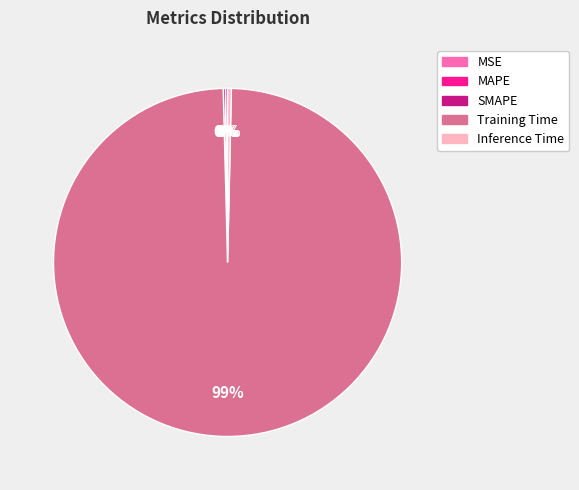

Which slice is the largest?

Training Time